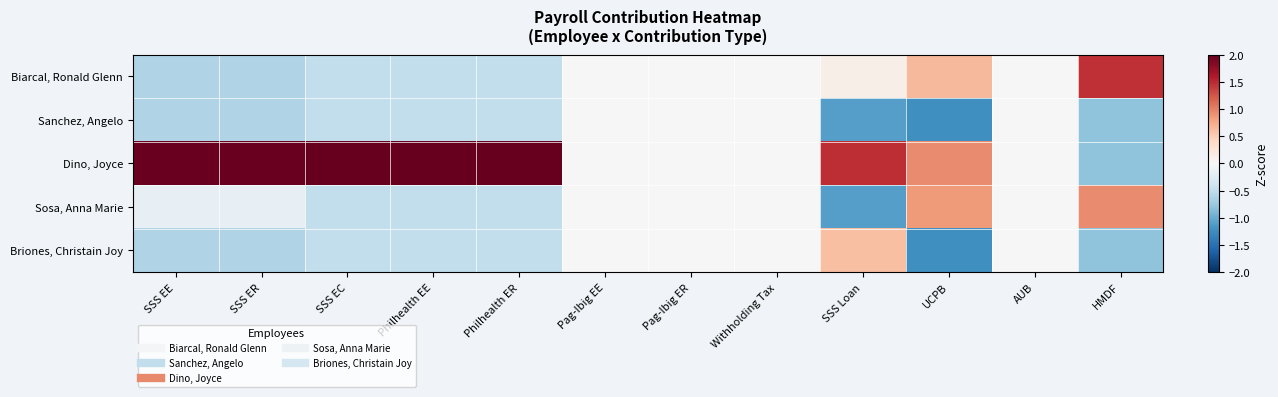

At which category is the sum across all series the highest?

SSS ER